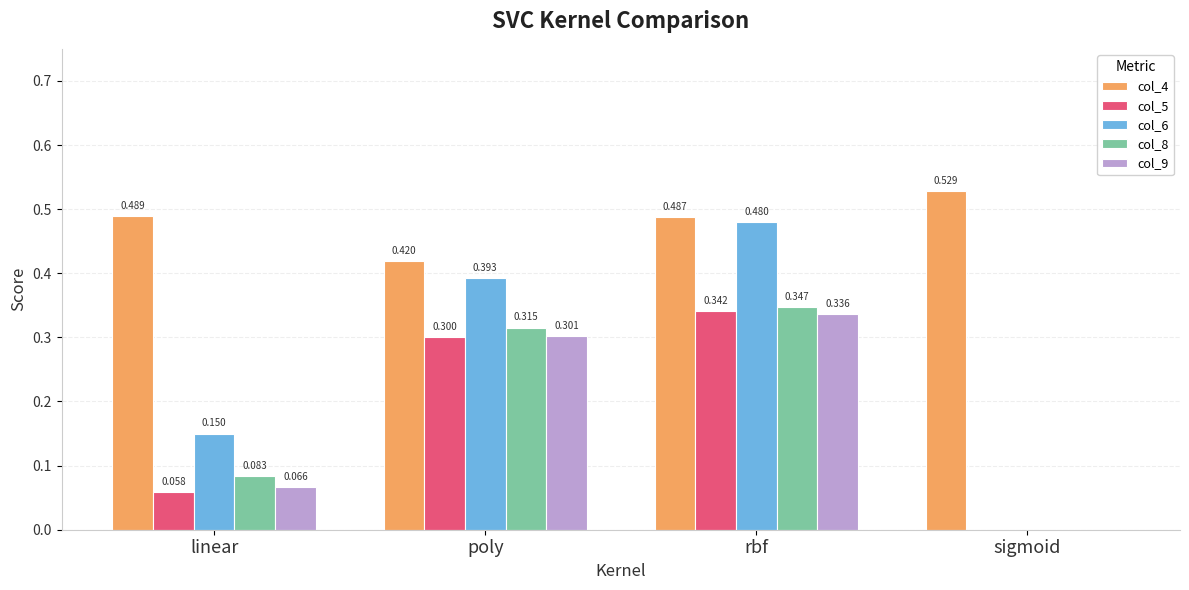

At which label is col_4 closest to 0?

poly